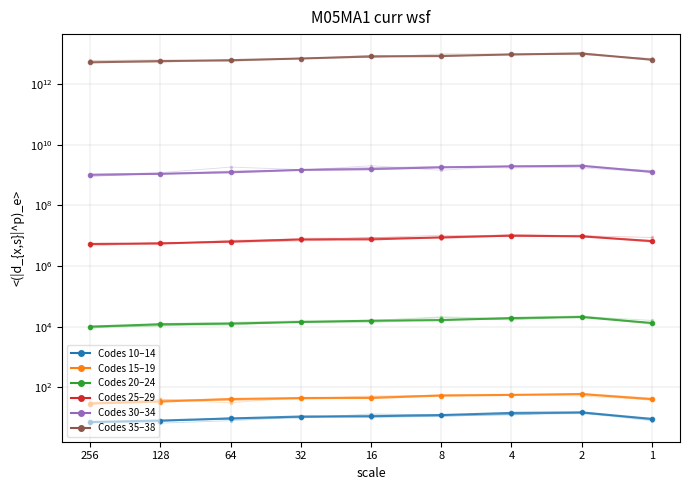

At which label does Code 30 first exceed 1481825561?

32